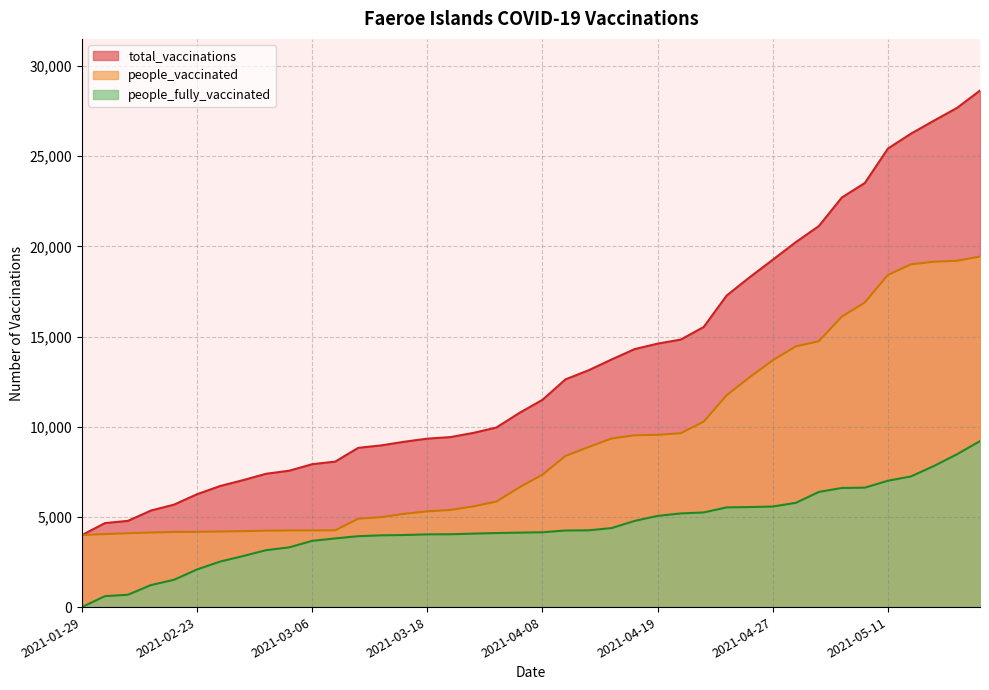

True or false: people_fully_vaccinated and people_vaccinated cross at least once.

False